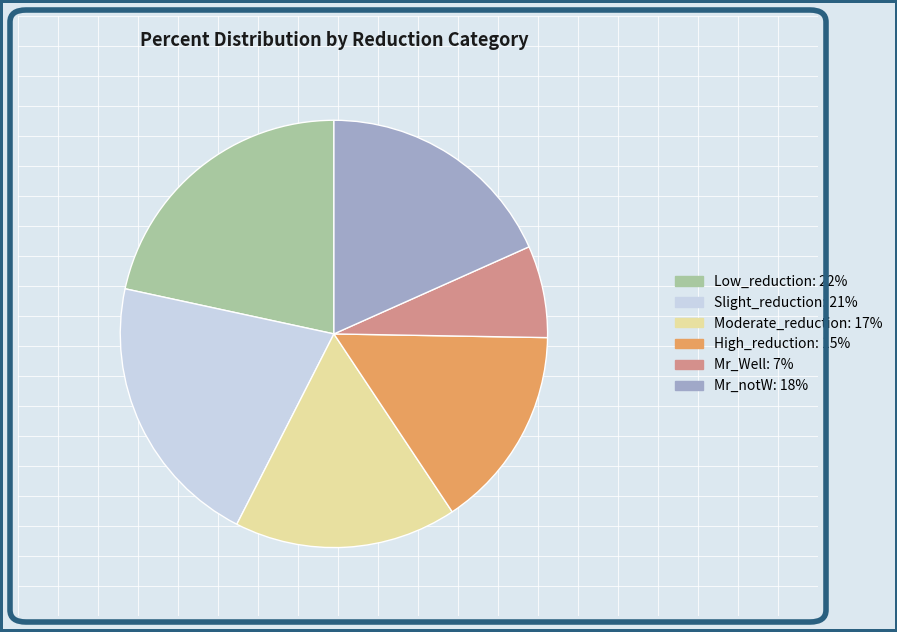

Does Slight_reduction: 21% account for over 50% of the chart?

No